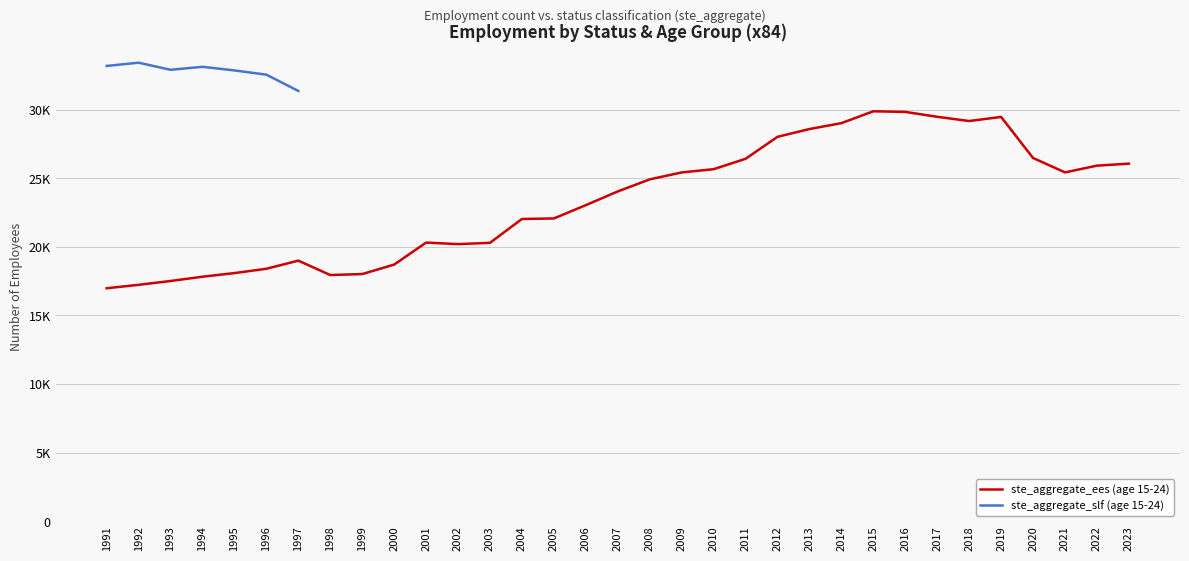

How many interior local peaks (higher than both neighbors) does the data have?

4